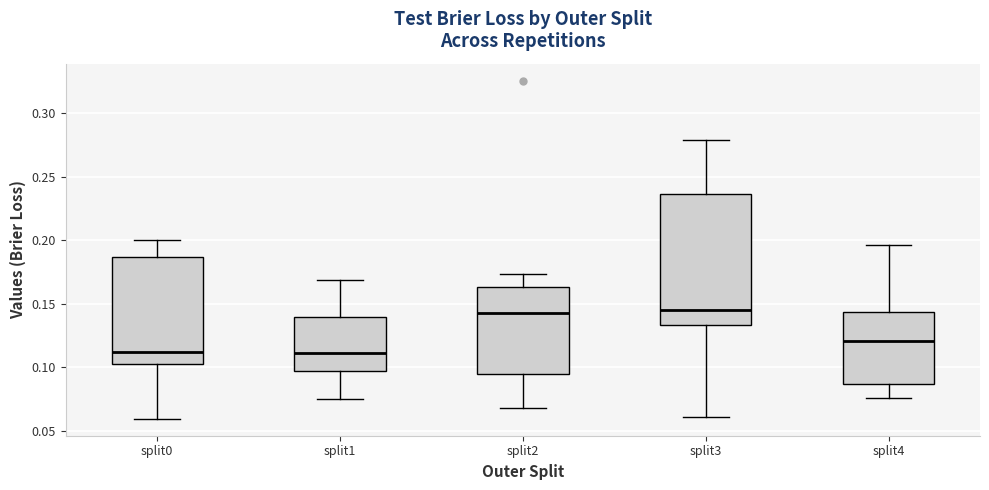

Reading left to right, transcribe this box plot: for each box, give where its median line is, the range the box spans, and where its two whiskers end, as read against the y-axis. The values are not printed on the chart, so give them approximately, as read against the axis.

split0: median 0.110, box 0.100 to 0.185, whiskers 0.060 to 0.200
split1: median 0.110, box 0.095 to 0.140, whiskers 0.075 to 0.170
split2: median 0.145, box 0.095 to 0.165, whiskers 0.065 to 0.175
split3: median 0.145, box 0.135 to 0.235, whiskers 0.060 to 0.280
split4: median 0.120, box 0.085 to 0.145, whiskers 0.075 to 0.195